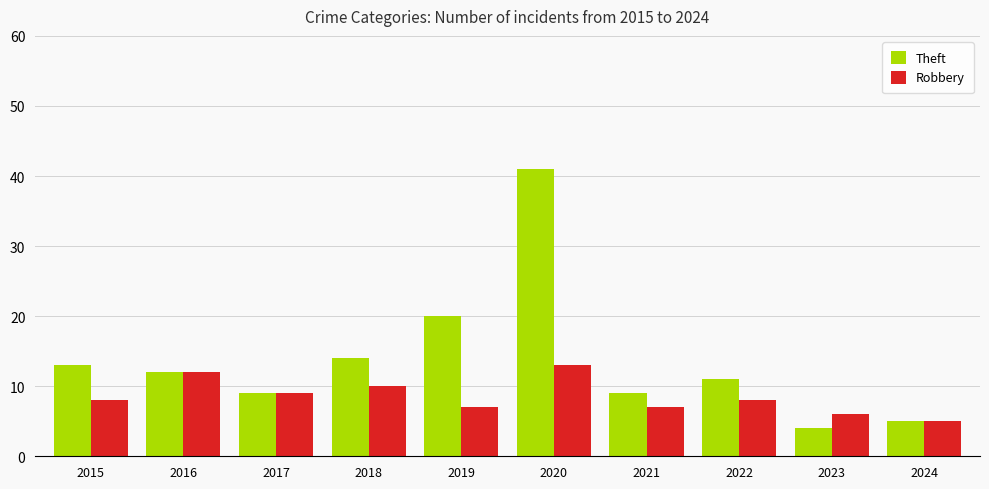

What are all the series names shown in the legend?

Theft, Robbery